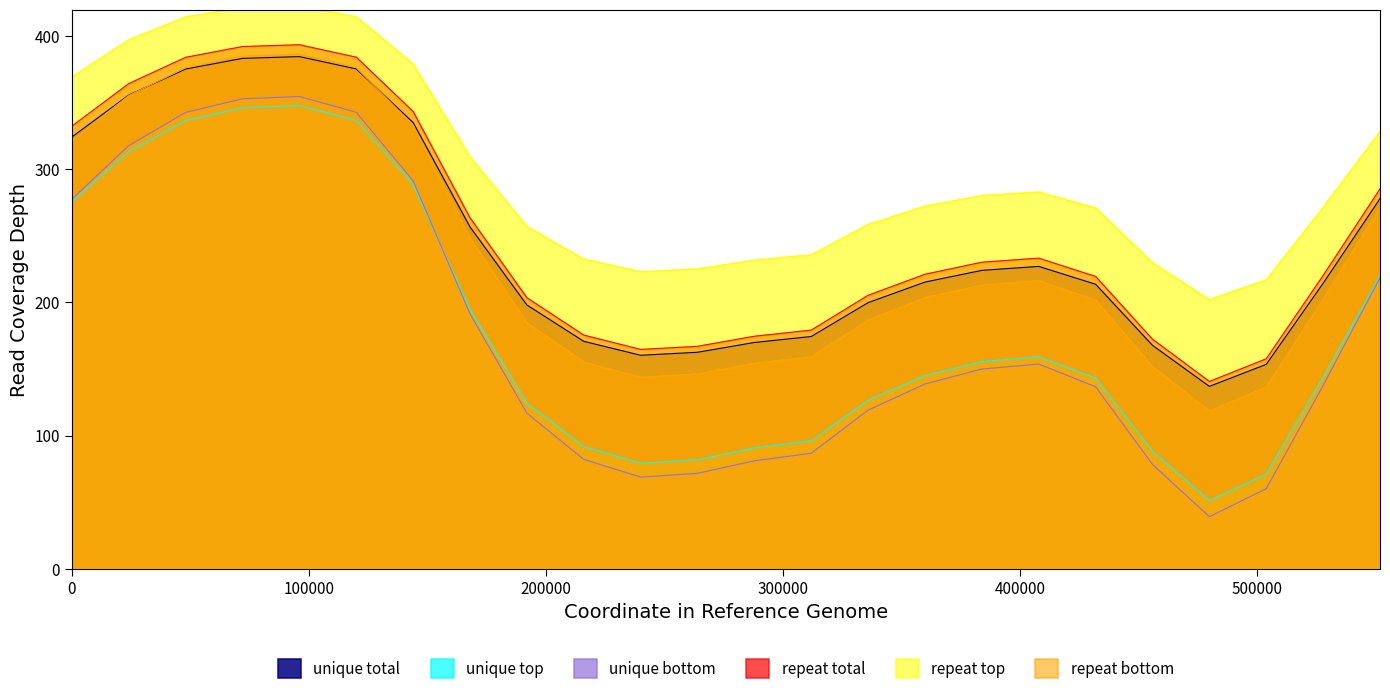

Which series has the widest spread of values?

unique bottom